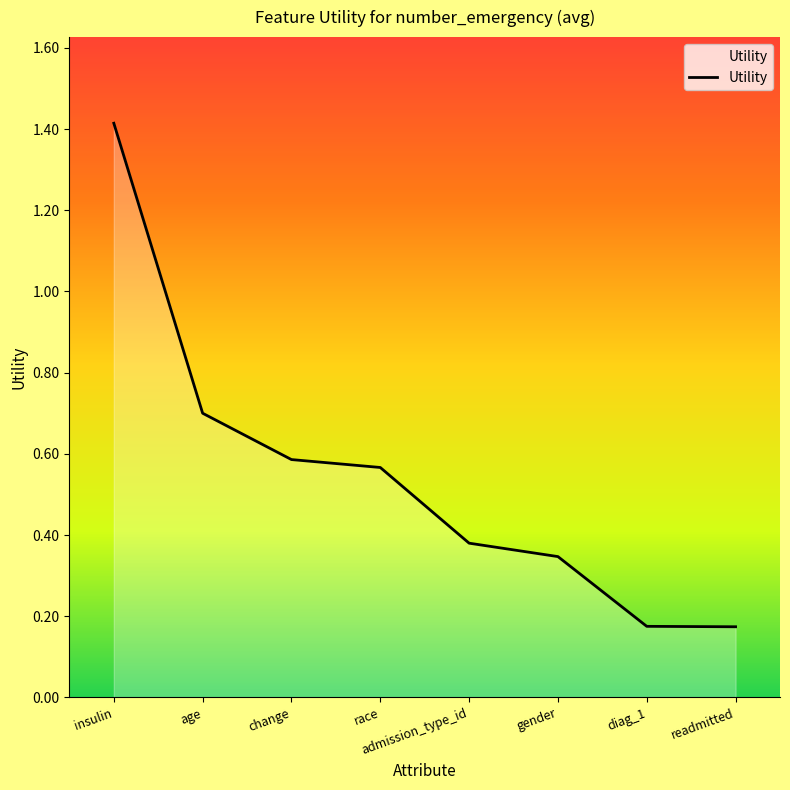

What is the average value?

0.5